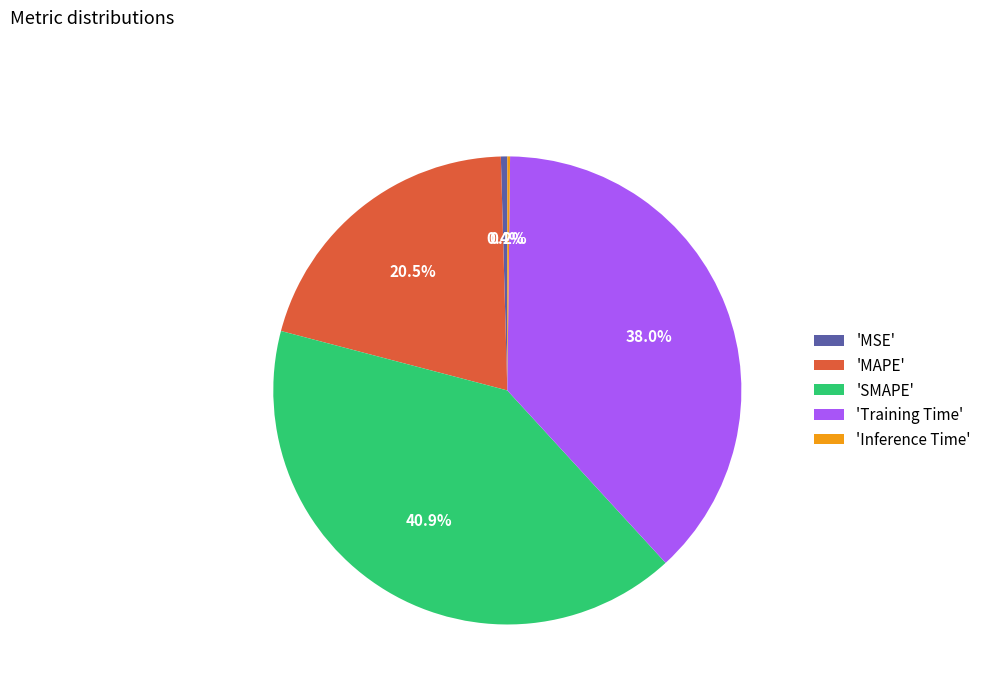

Between 'SMAPE' and 'Training Time', which is larger?

'SMAPE'